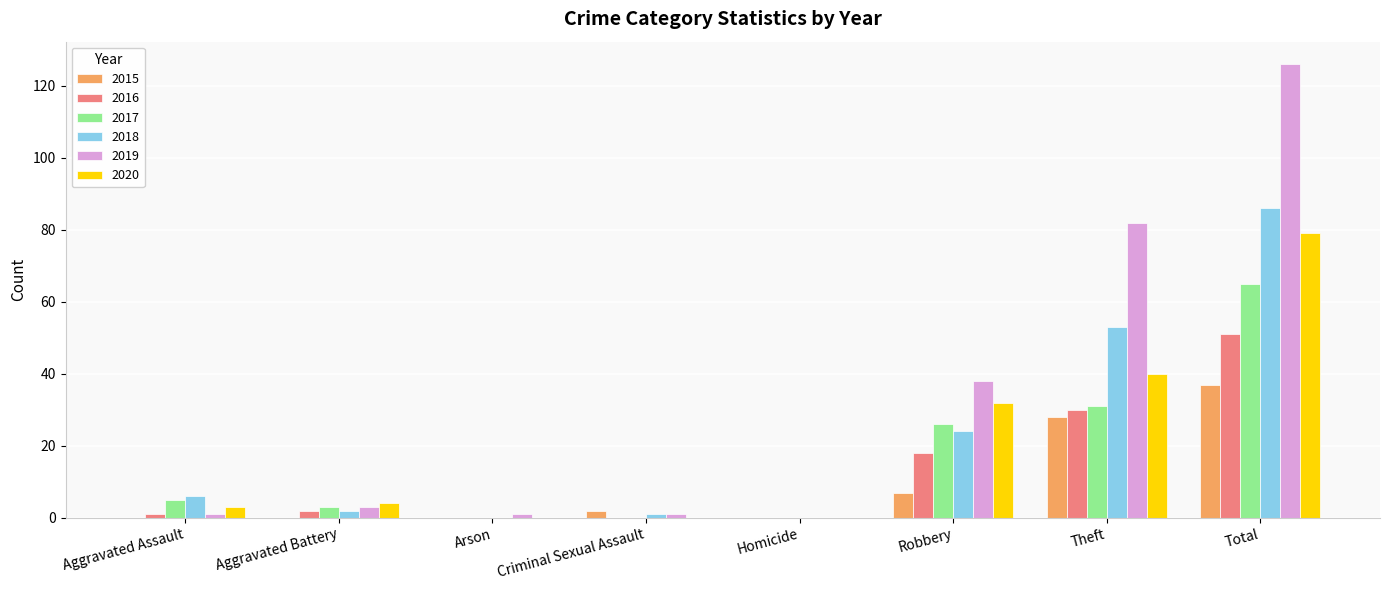

The 2017 series shows 0 at Criminal Sexual Assault. True or false?

True